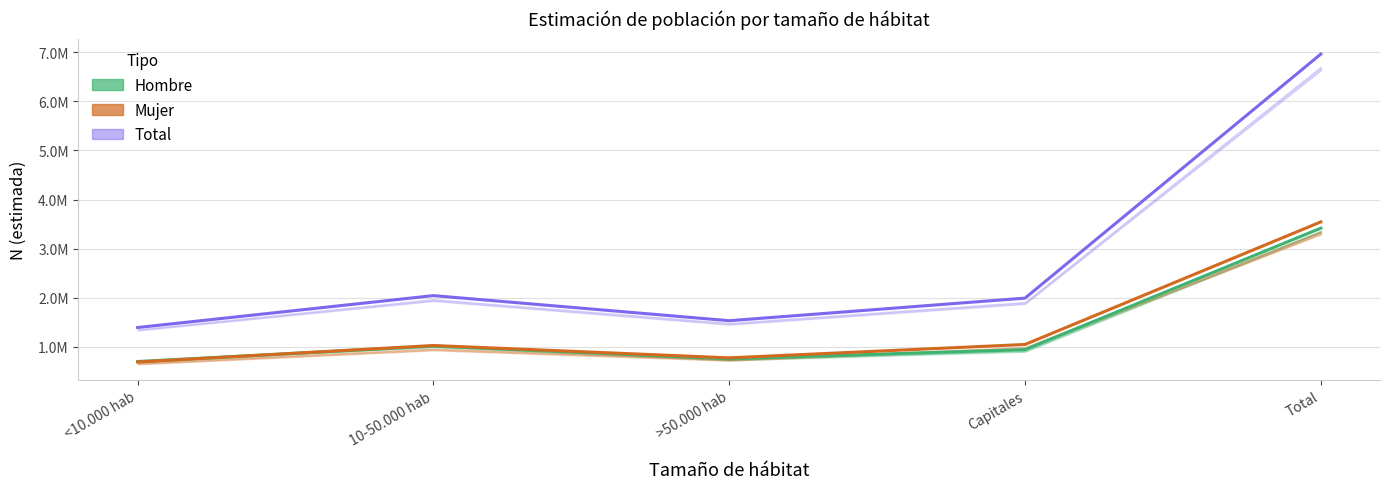

How many data points in Hombre are above 943939?

2